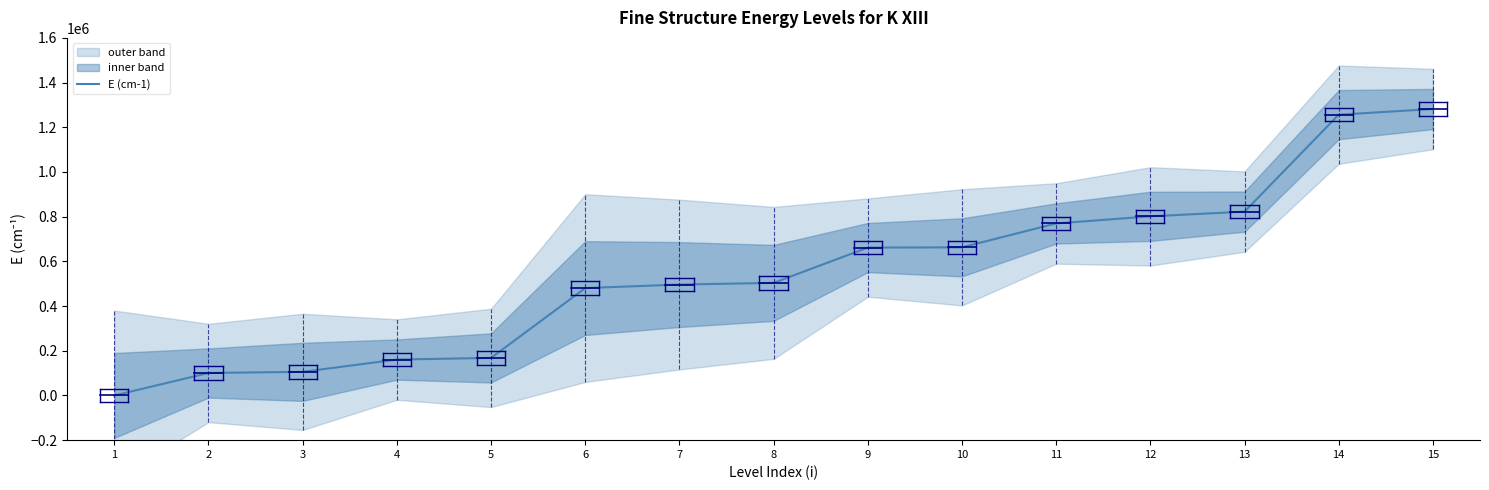

At which label is the value closest to 640862?

9